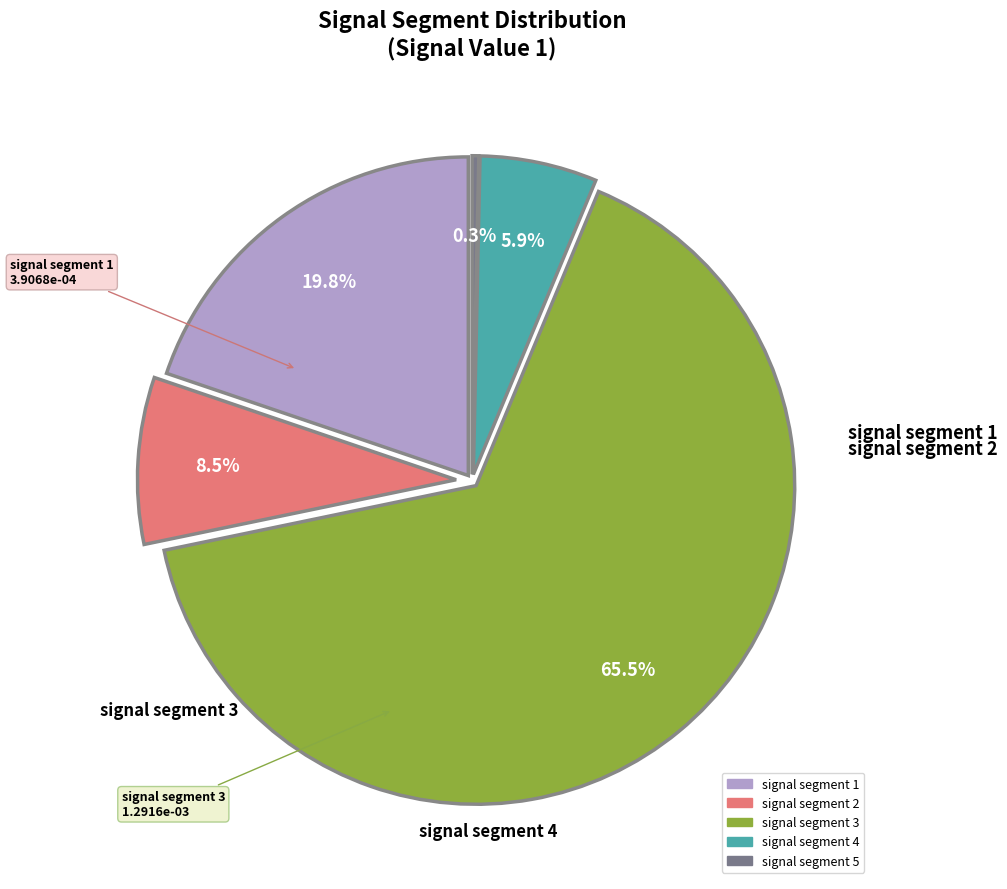

To the nearest percent, what is the combined percentage of signal segment 3 and signal segment 4?

71%